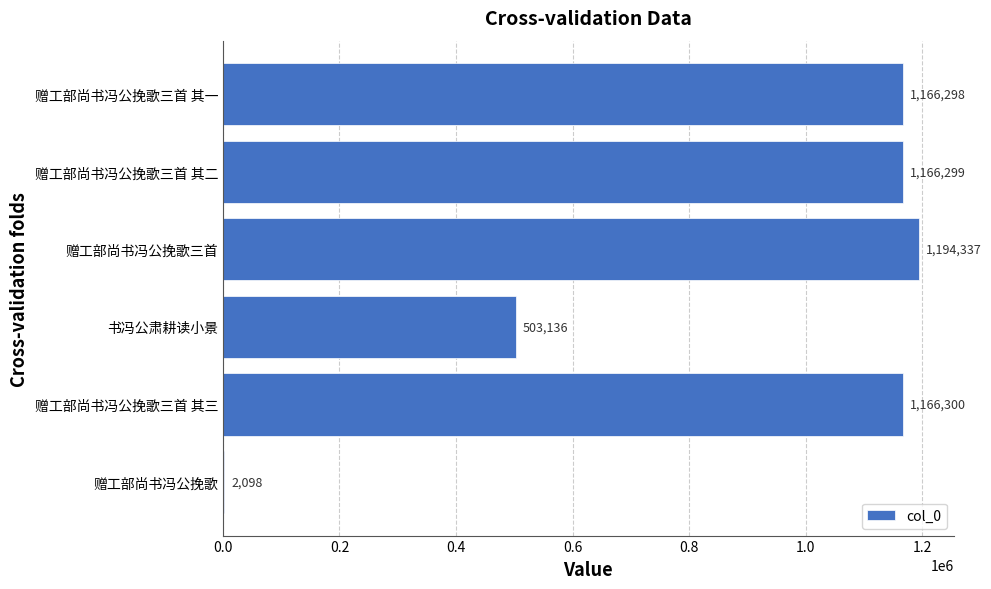

Reading bottom to top, list all the values displayed in this chart.

赠工部尚书冯公挽歌=2098	赠工部尚书冯公挽歌三首 其三=1166300	书冯公肃耕读小景=503136	赠工部尚书冯公挽歌三首=1194337	赠工部尚书冯公挽歌三首 其二=1166299	赠工部尚书冯公挽歌三首 其一=1166298